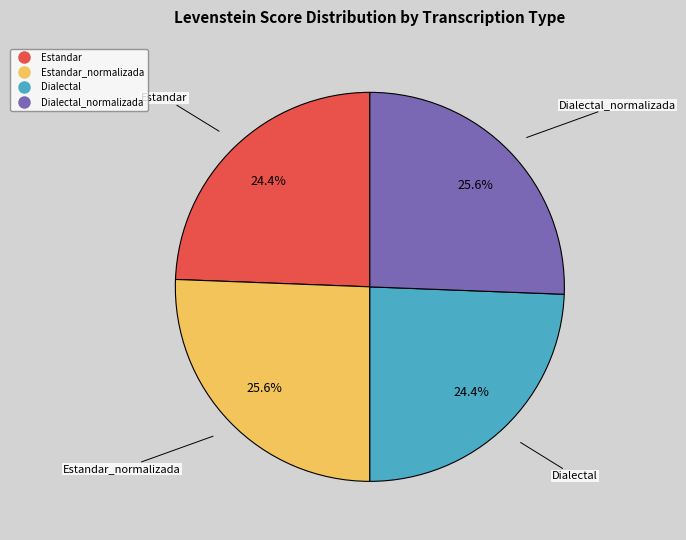

Is there any slice that represents more than half of the pie?

No